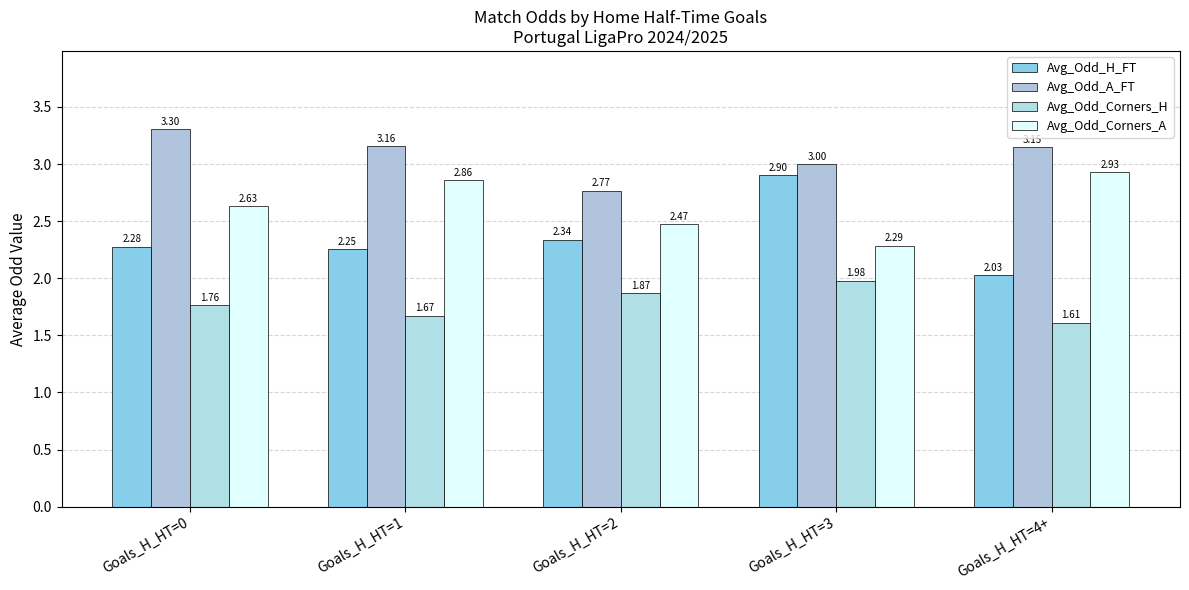

What is the difference between the maximum and minimum values in the Avg_Odd_A_FT series?

0.5